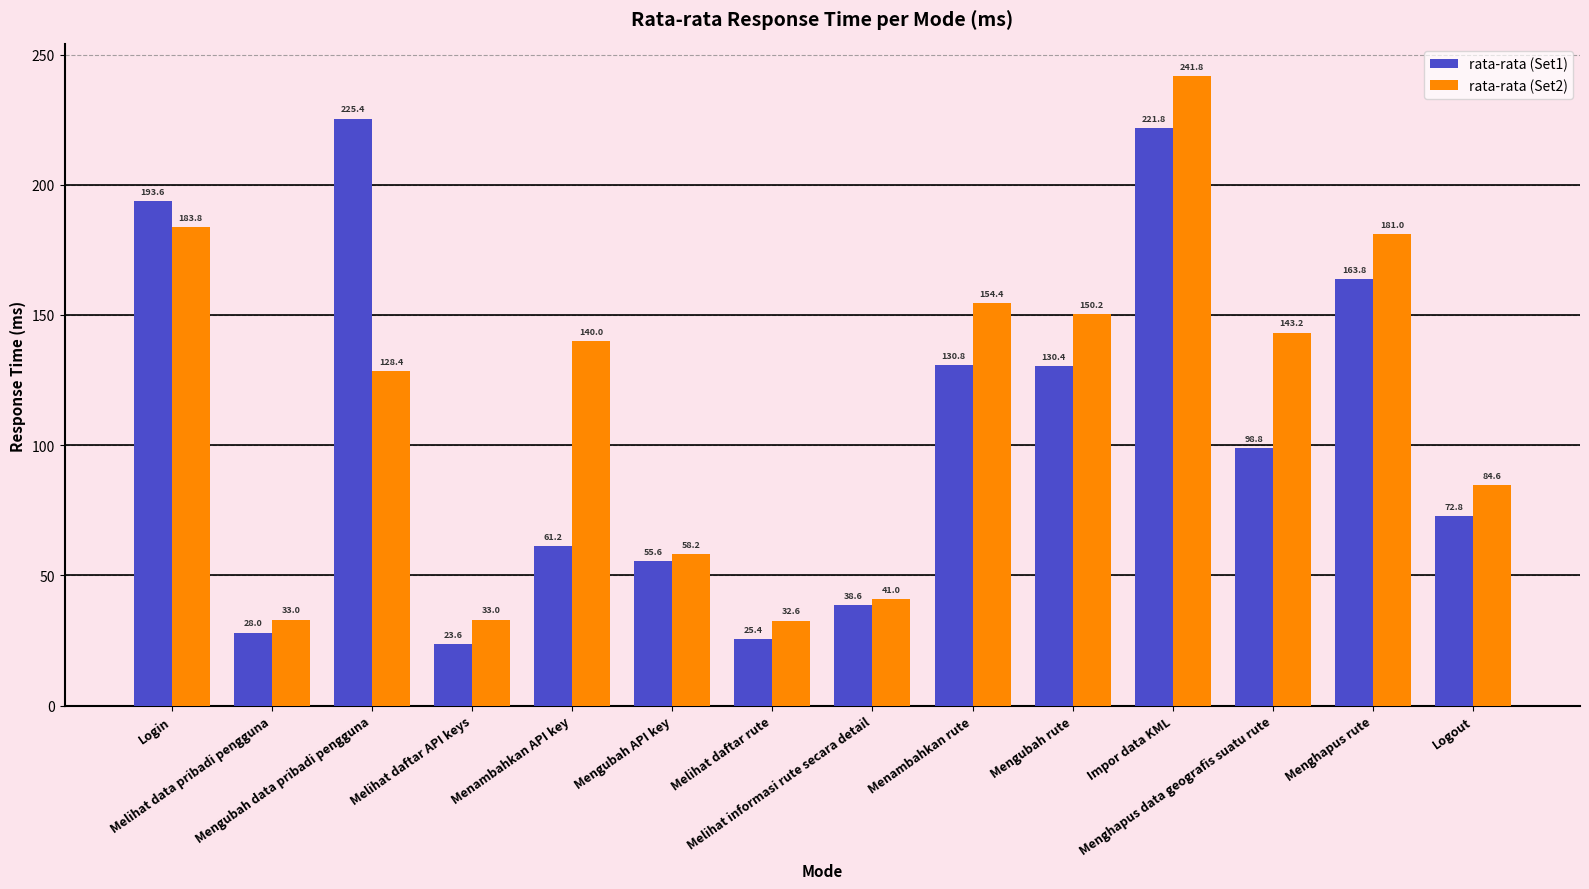

List the series in order of their peak value, highest first.

rata-rata (Set2), rata-rata (Set1)